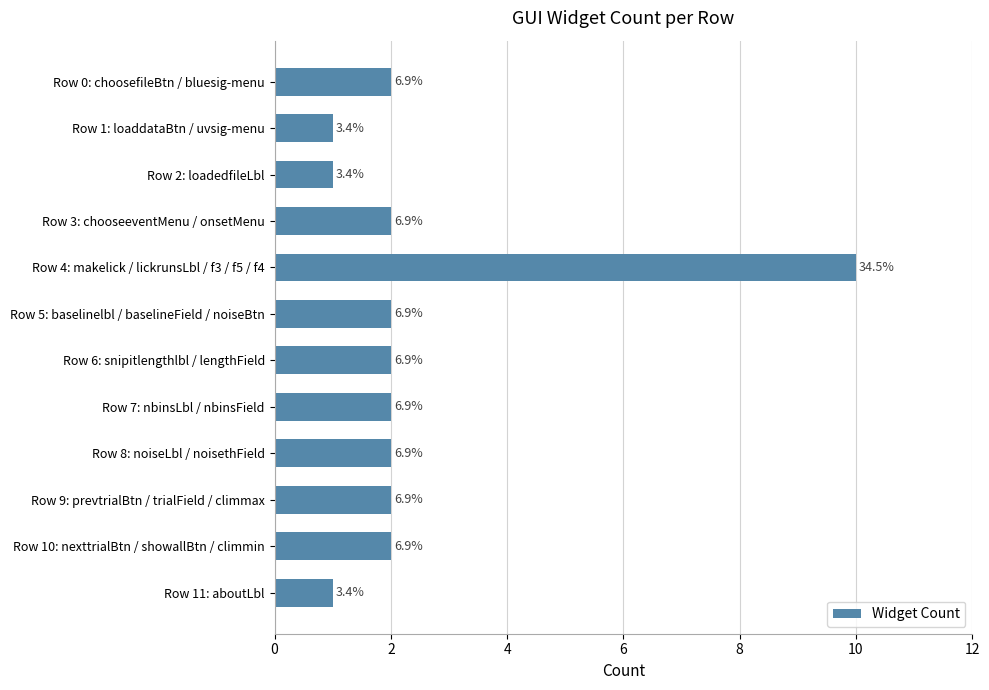

Are the bars horizontal?

Yes